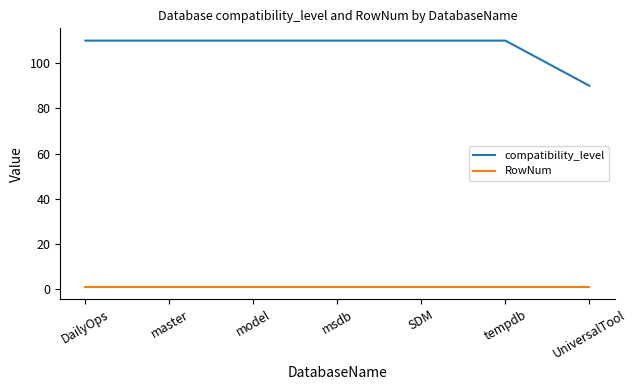

Which series has the largest total across all categories?

compatibility_level